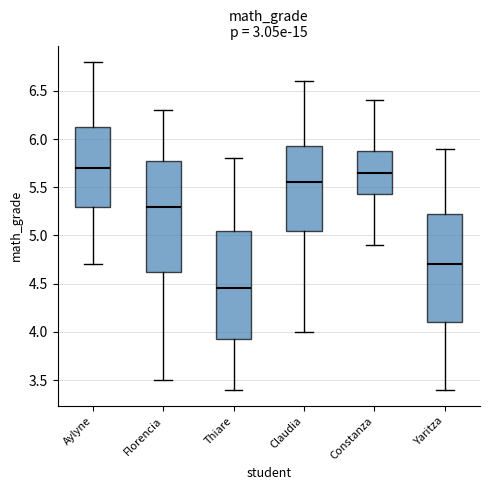

Where is the lower edge of the box for Aylyne on the y-axis? The values are not printed on the chart, so give them approximately, as read against the axis.

5.30